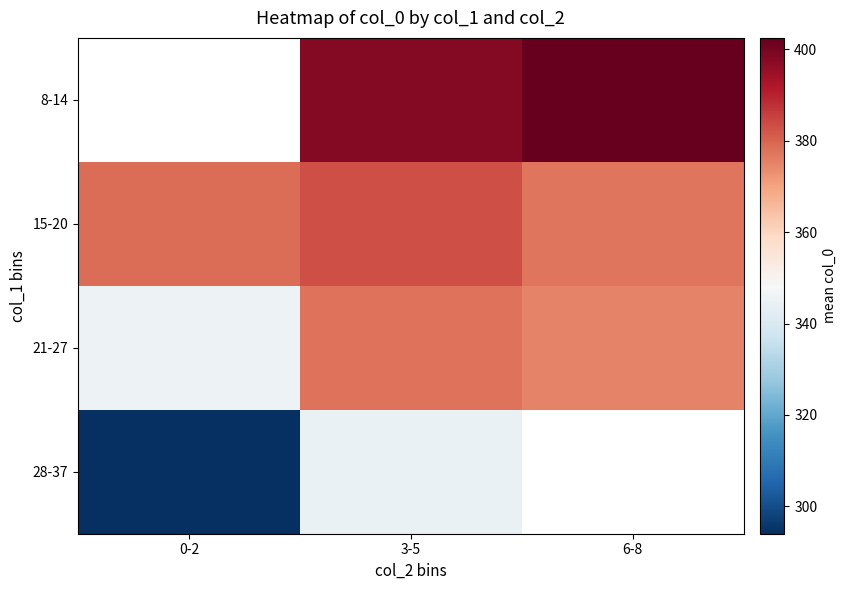

Rank the series by their maximum value, from highest to lowest.

8-14, 15-20, 21-27, 28-37